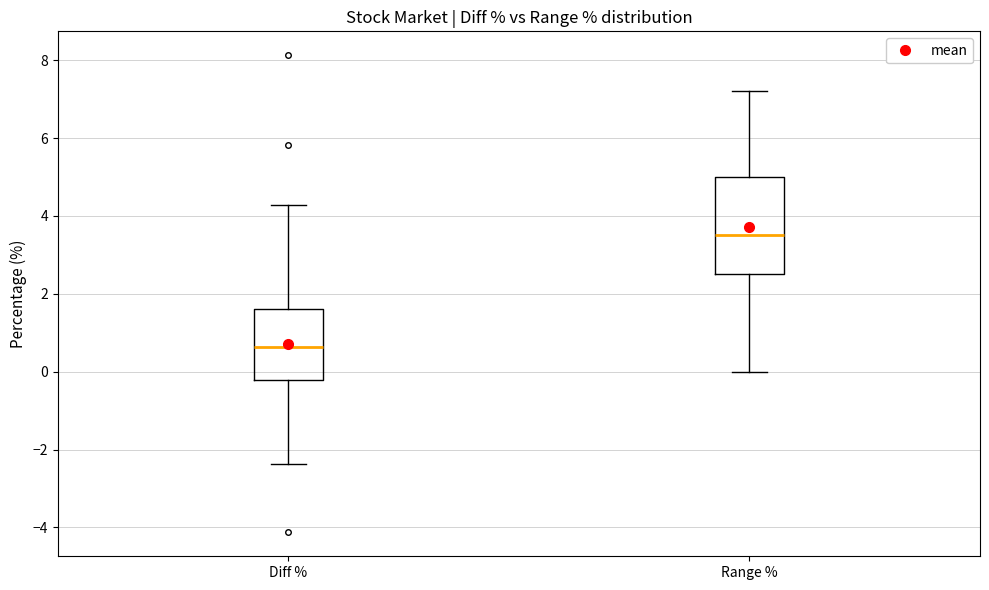

Comparing the boxes themselves (not the whiskers), which one is the tallest?

Range %